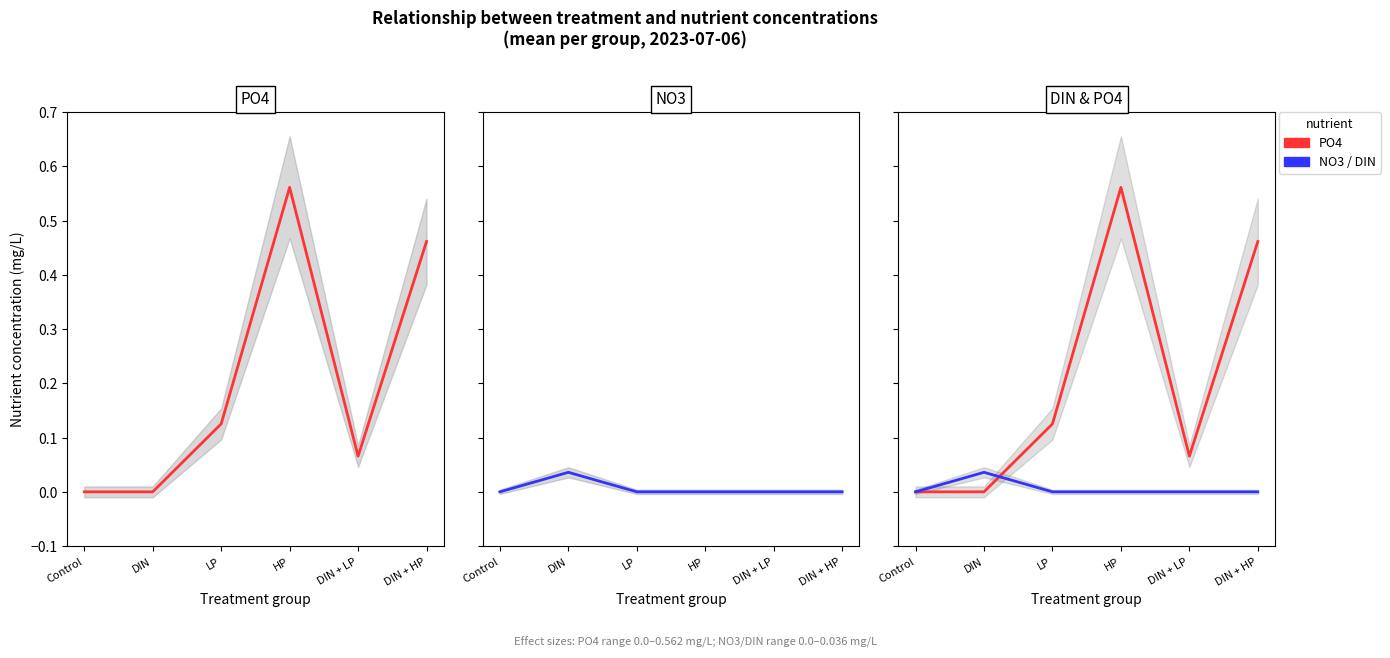

True or false: NO3 and DIN intersect in this chart.

False